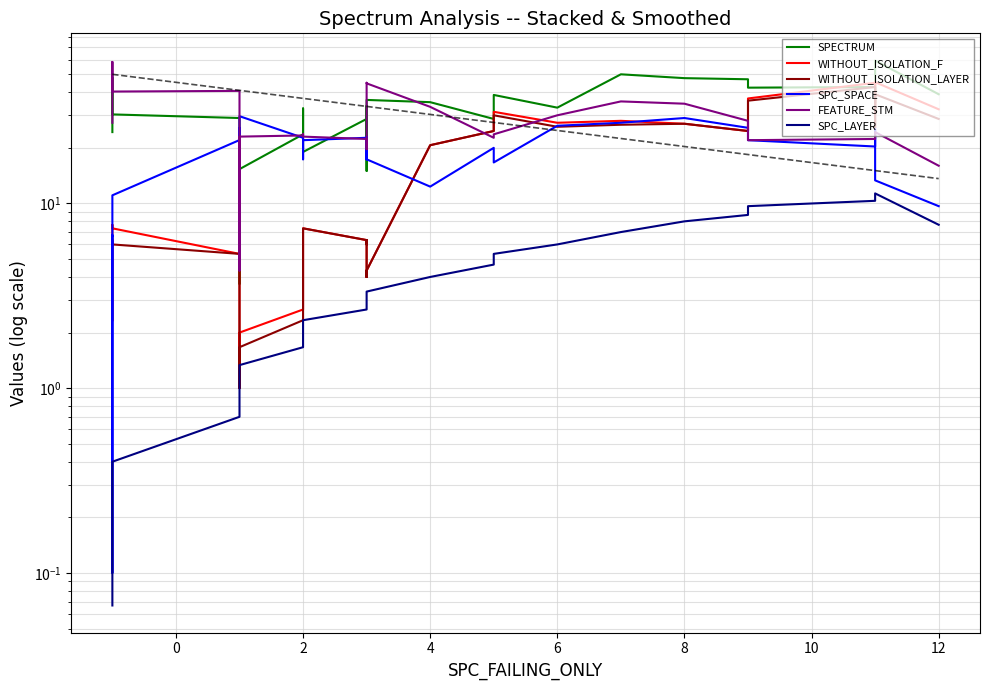

True or false: SPECTRUM and SPC_LAYER cross at least once.

False